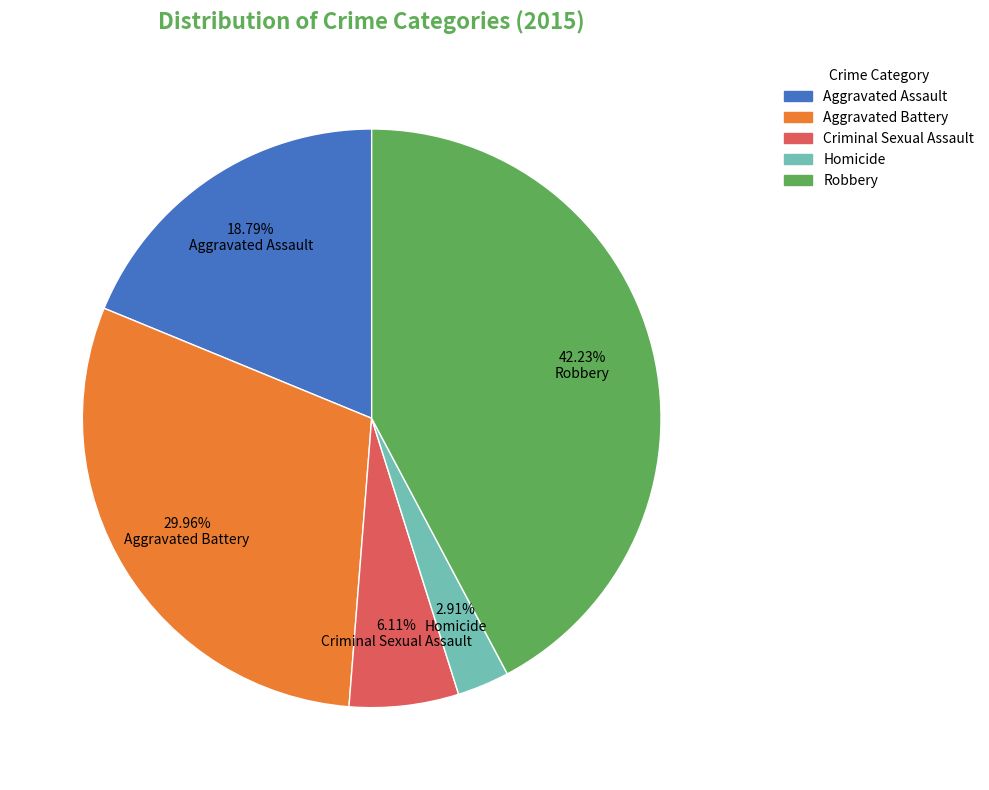

Rank the categories by value from lowest to highest.

Homicide, Criminal Sexual Assault, Aggravated Assault, Aggravated Battery, Robbery